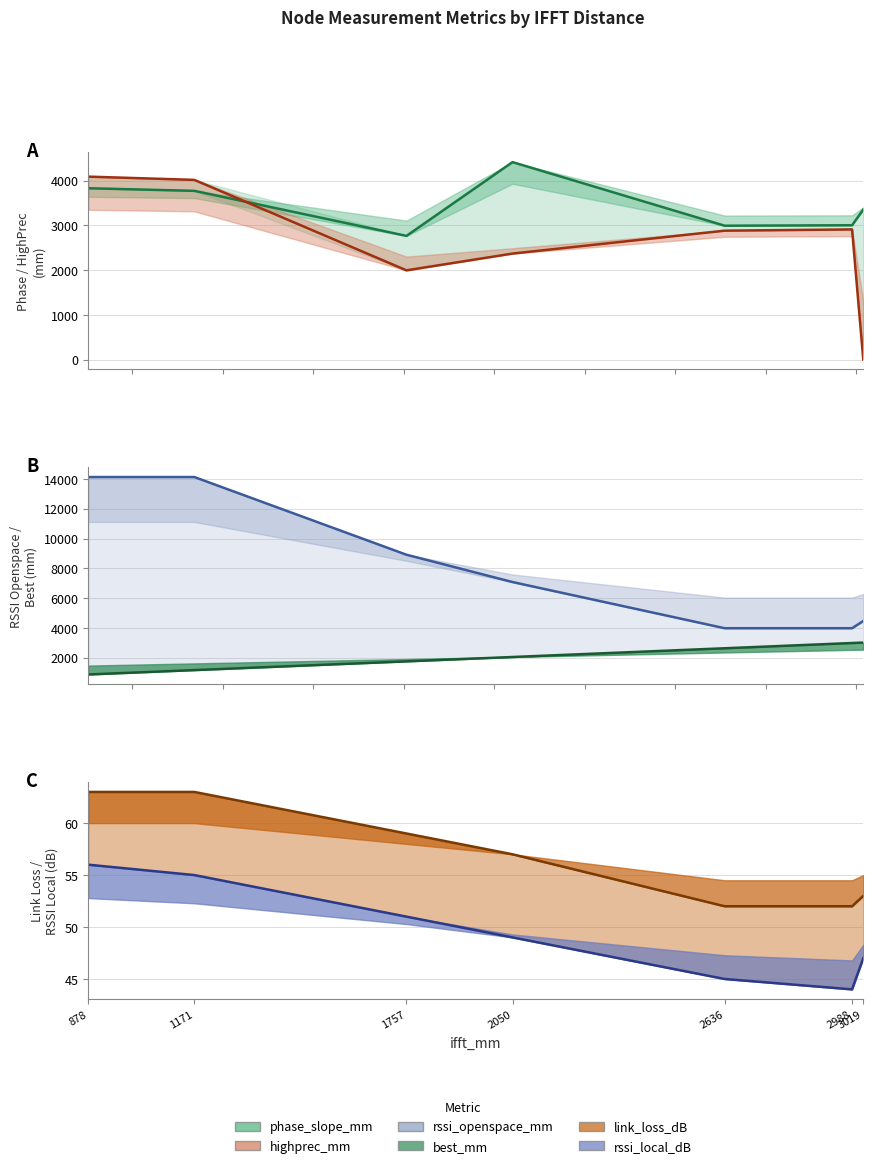

Which series has the largest total across all categories?

rssi_openspace_mm